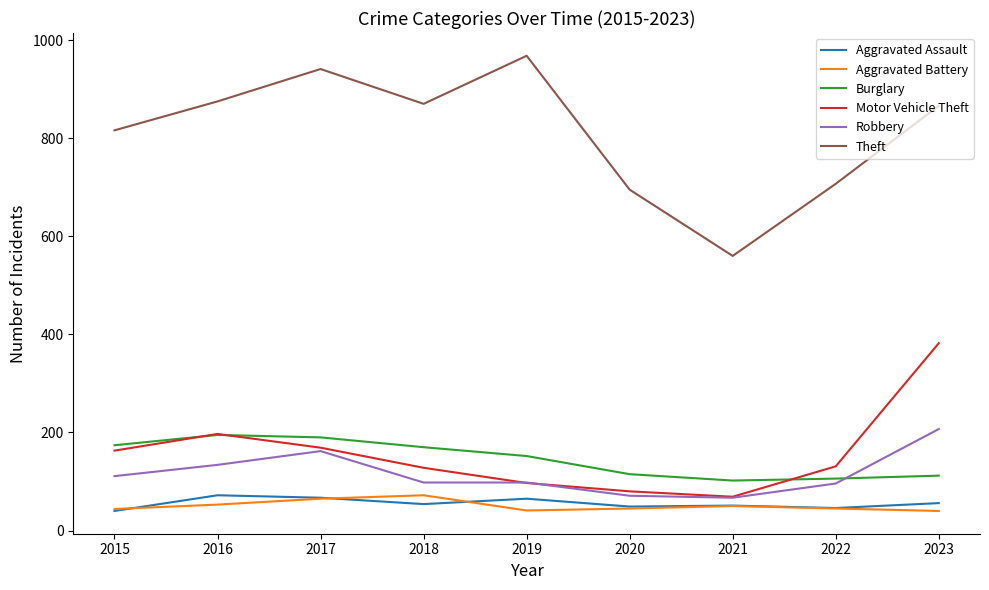

True or false: Theft and Aggravated Assault cross at least once.

False